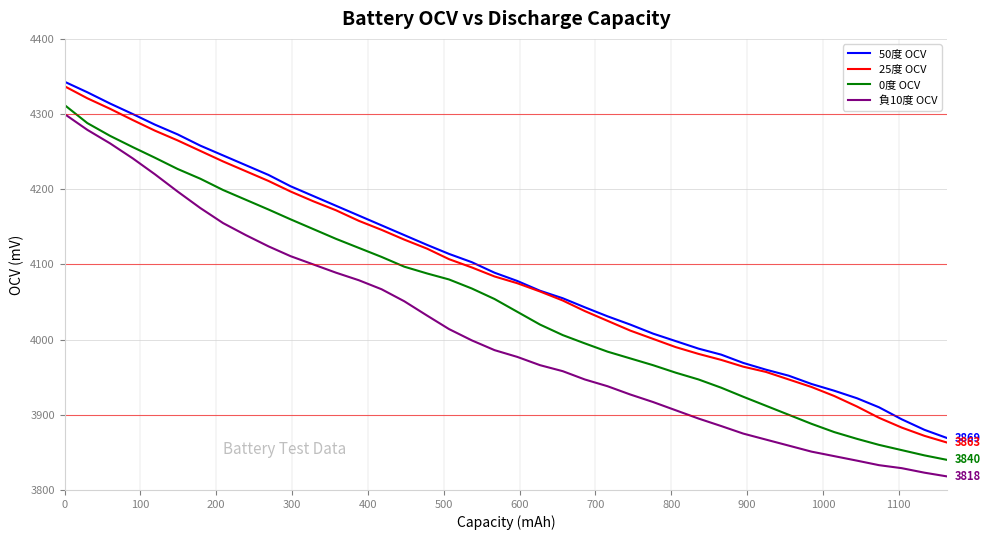

Which series has the largest range (max minus min)?

負10度 OCV